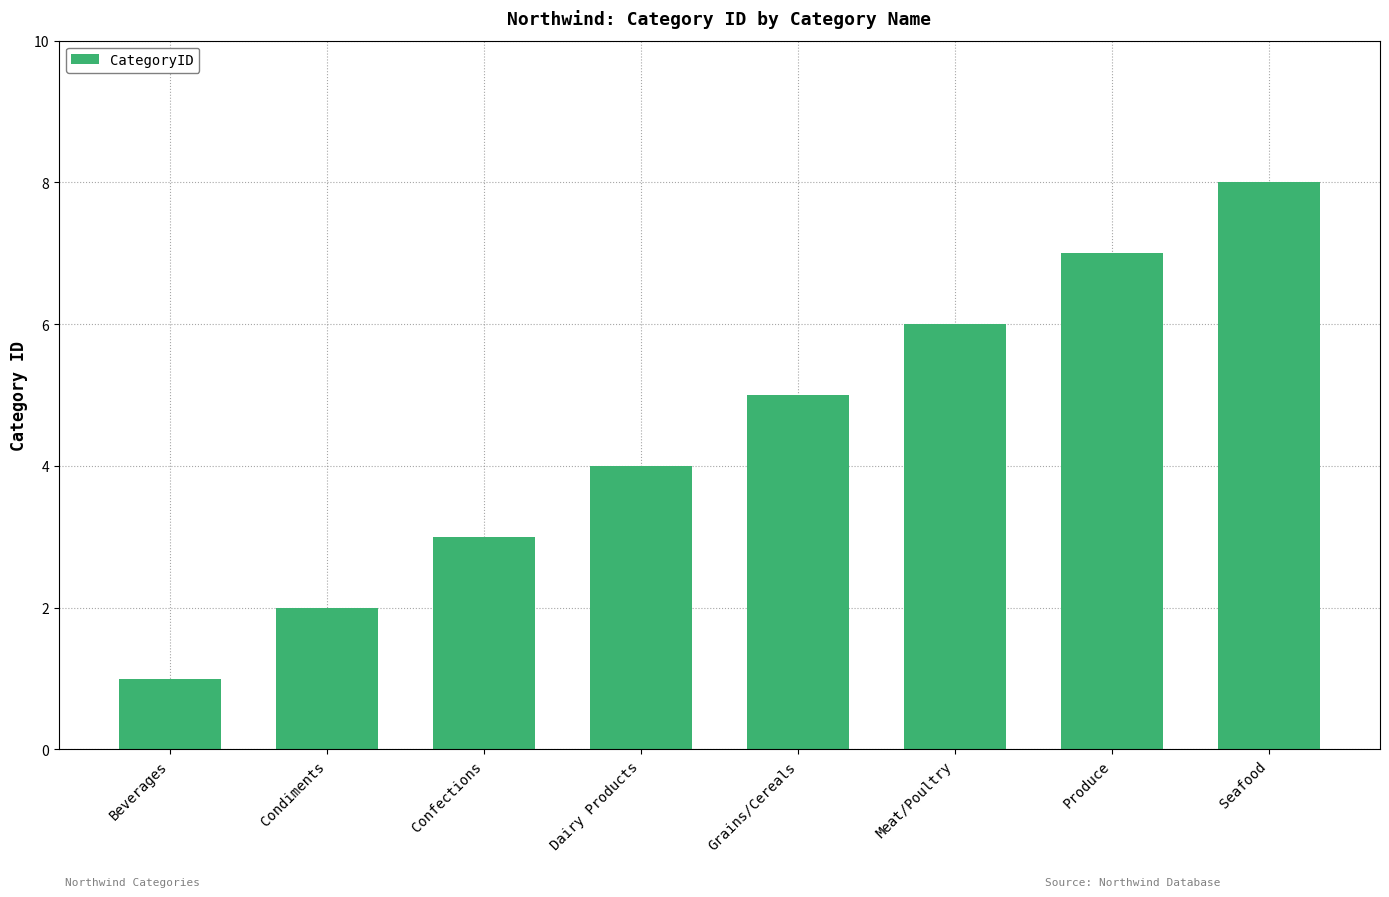

How many categories are shown in the chart?

8